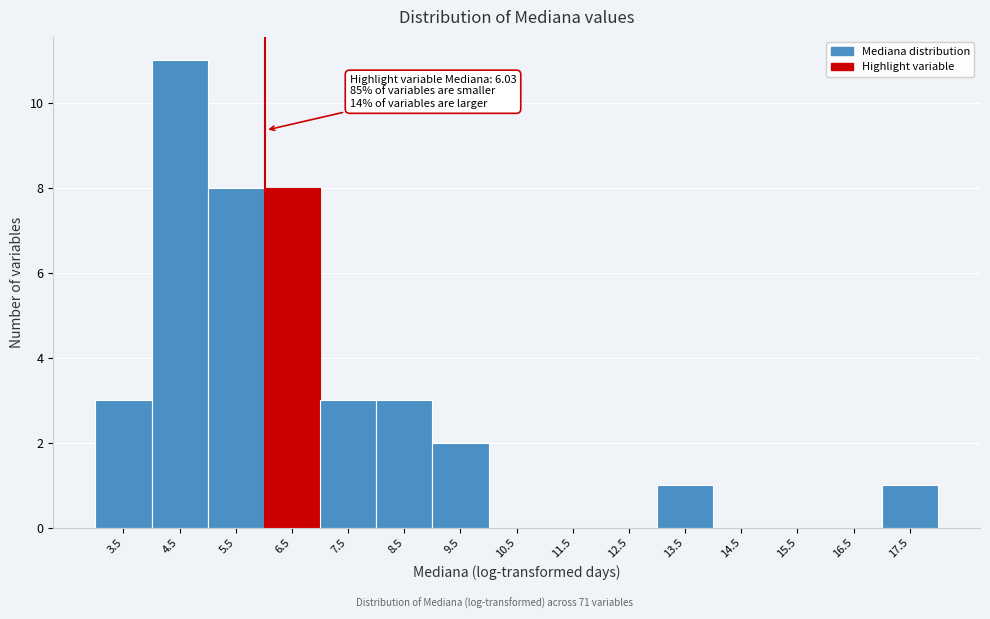

Which range on the x-axis has the tallest bar?

4 to 5